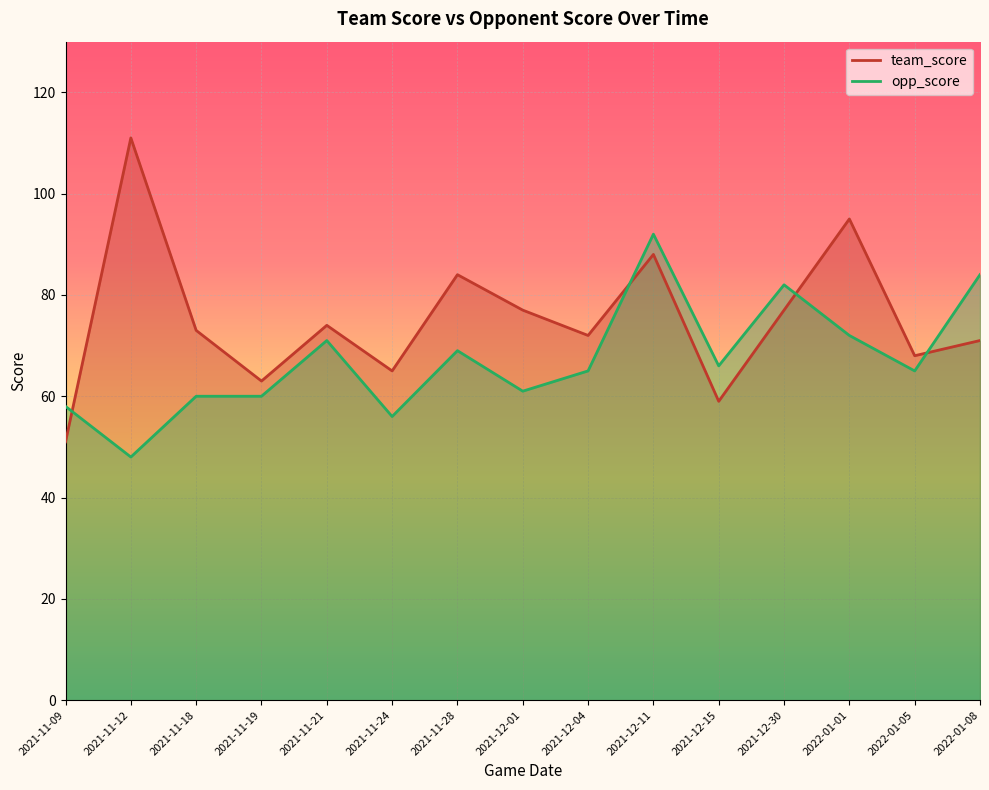

What is the label of the 4th point from the left?

2021-11-19